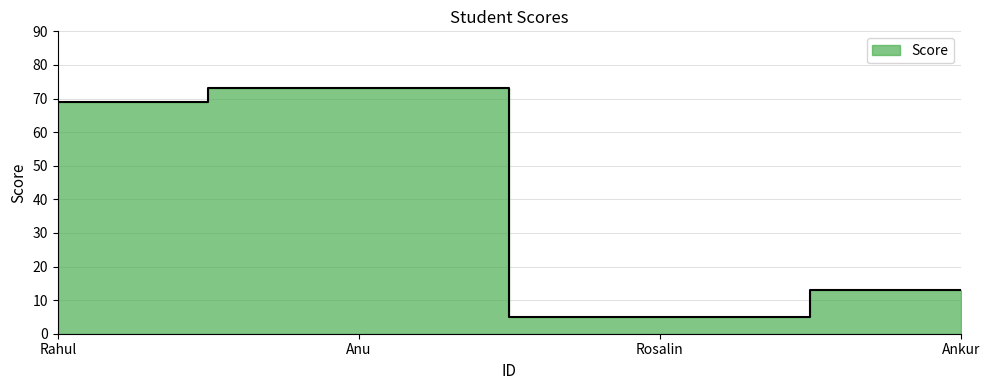

How many lines are shown in the chart?

1